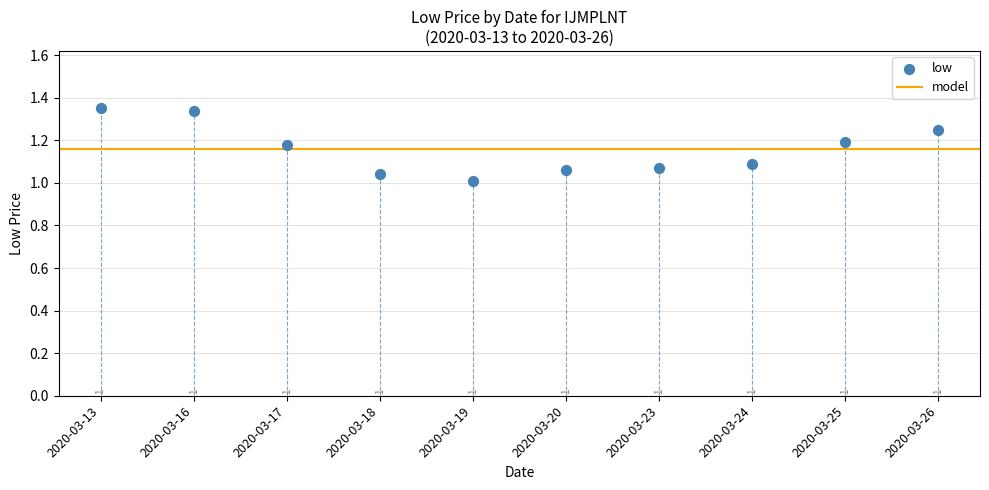

What is the range of Y values (max minus min)?

0.3